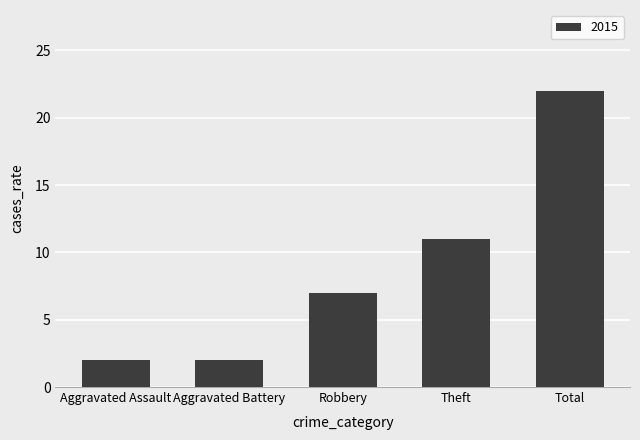

Between Aggravated Battery and Theft, which is larger?

Theft